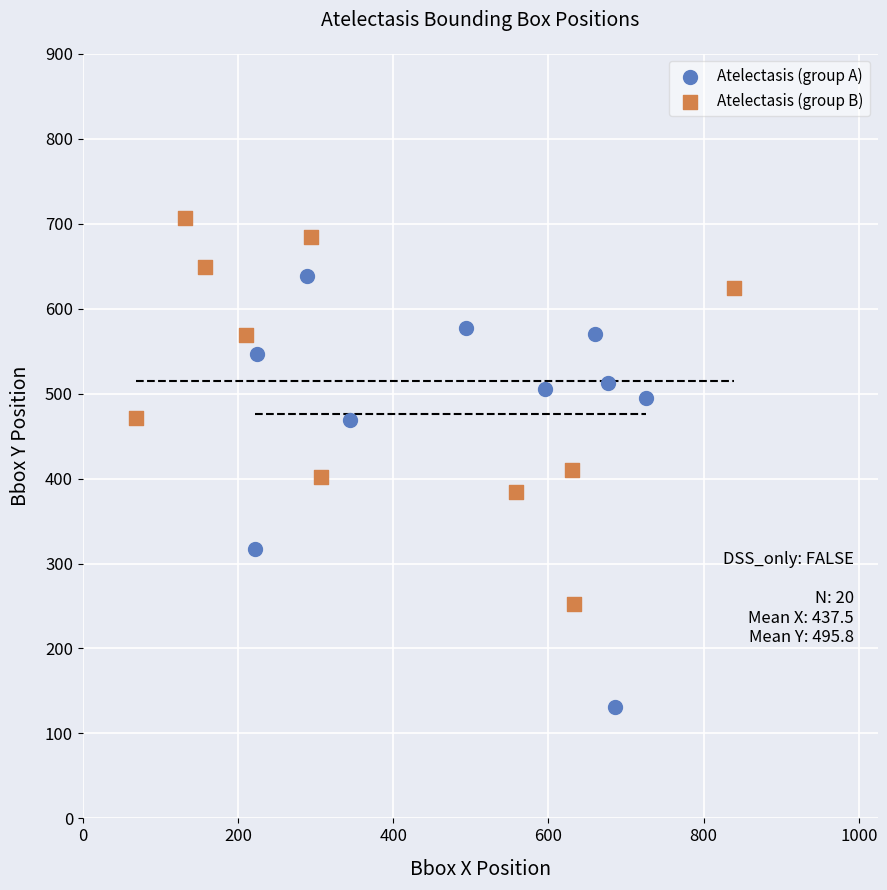

Which series reaches the minimum Y coordinate?

Atelectasis (group A)